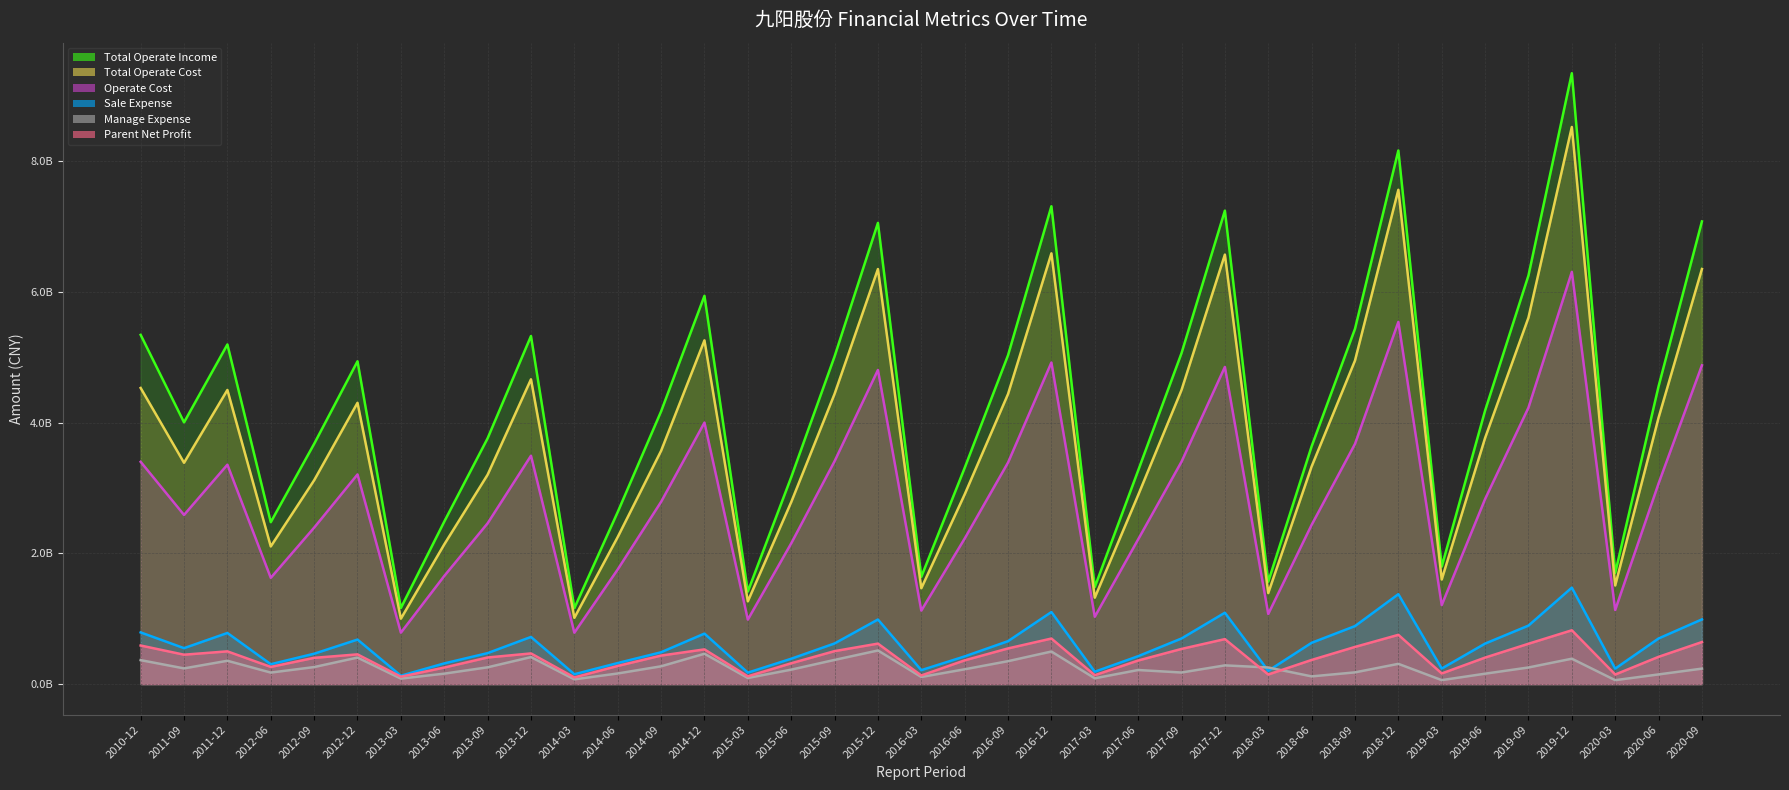

What is the value of the Parent Net Profit point at the 26th from the left?

688918657.3